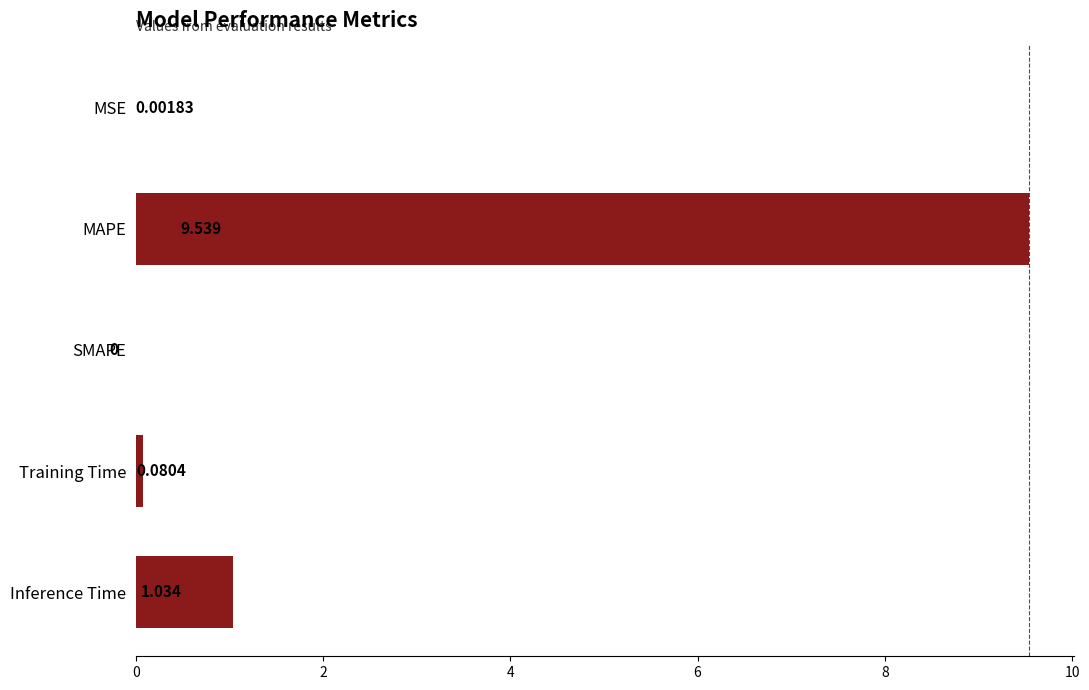

Which label corresponds to the largest value in the chart?

MAPE